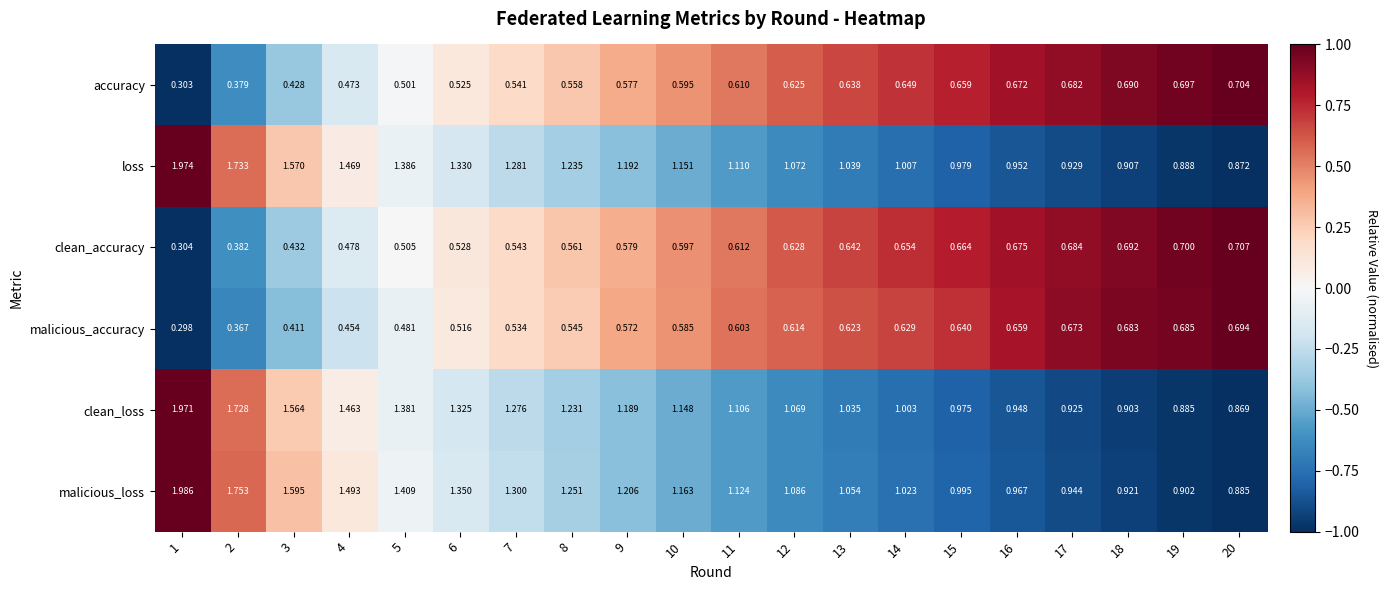

Between 2 and 18, which series saw the biggest shift?

malicious_loss